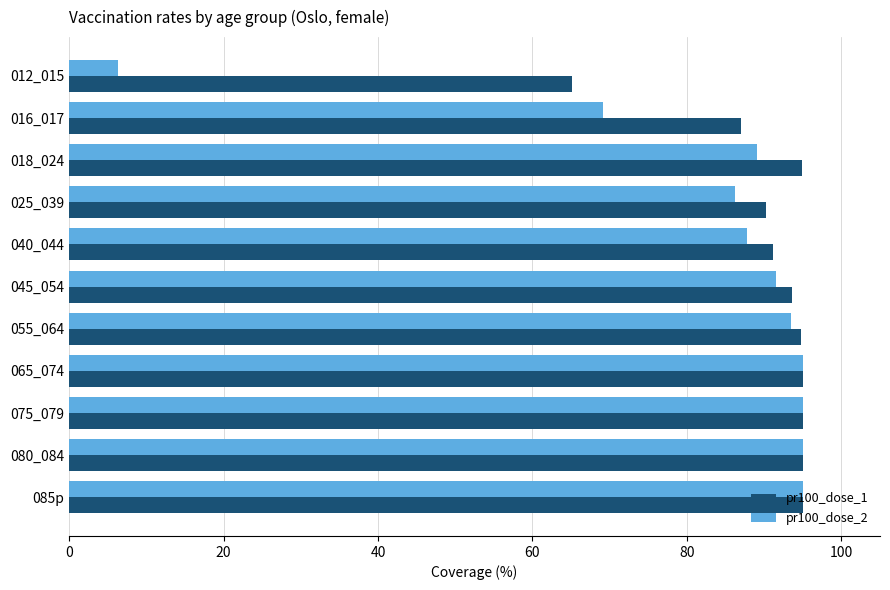

Which series has the largest total across all categories?

pr100_dose_1